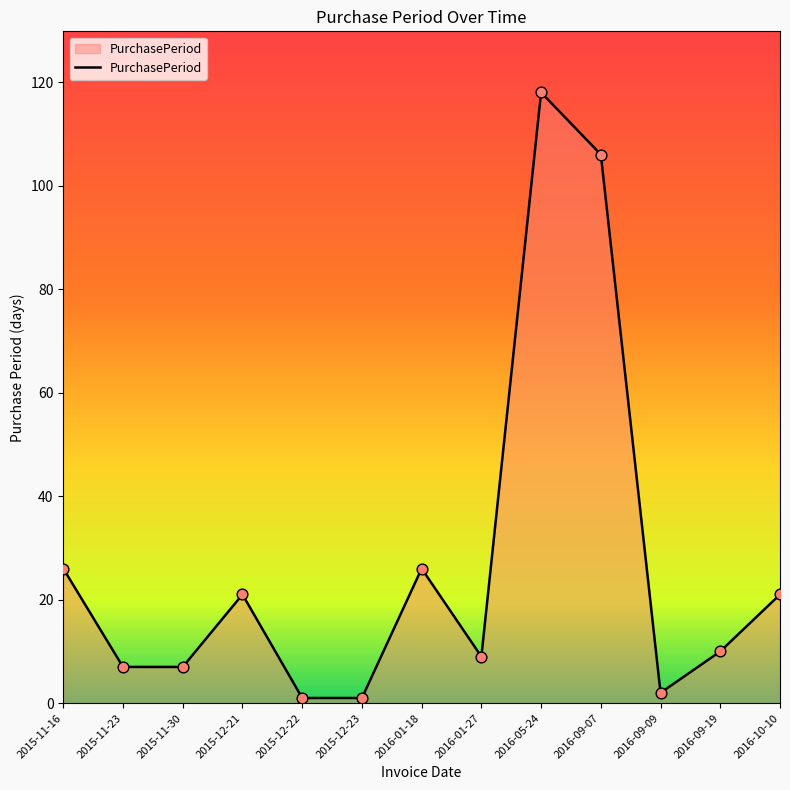

What is the change in value from 2016-09-07 to 2016-09-19?

-96